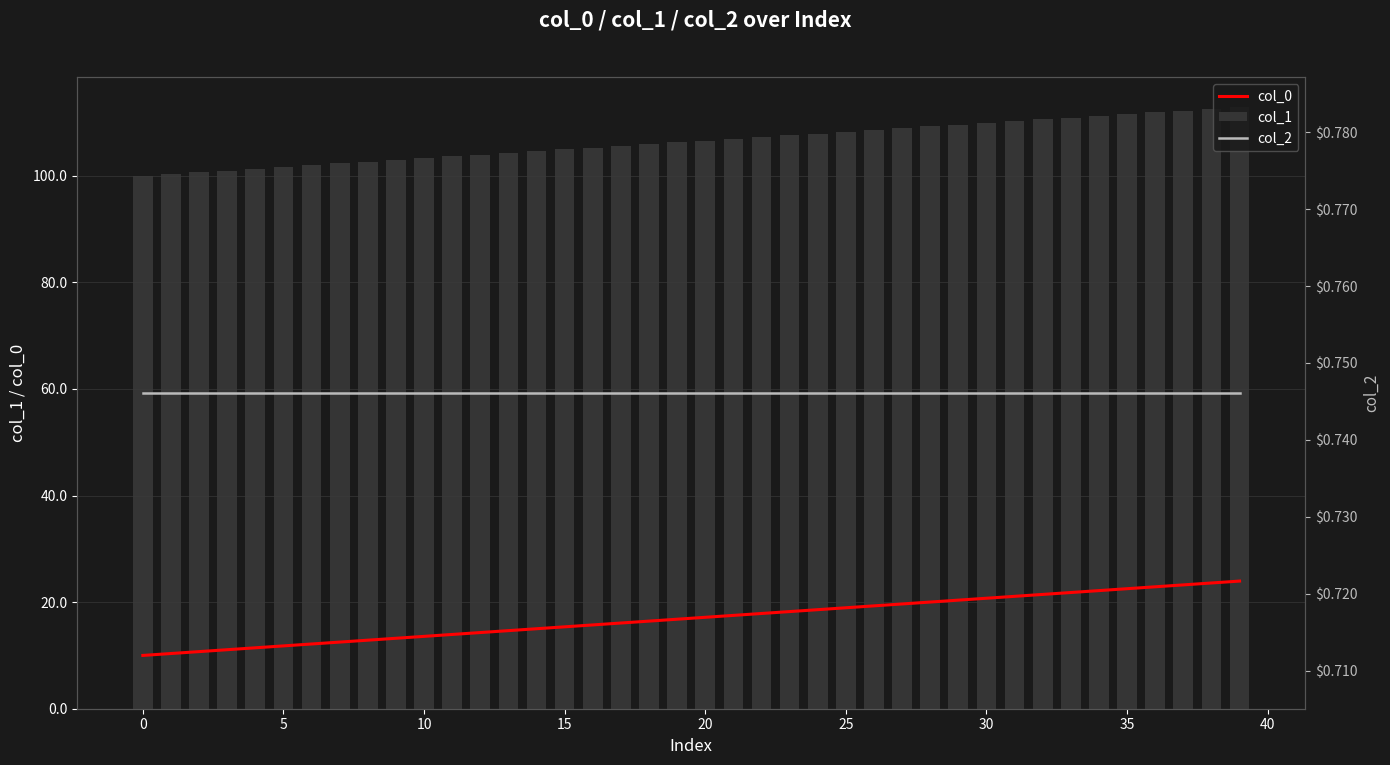

At how many categories does at least one series exceed 20?

40